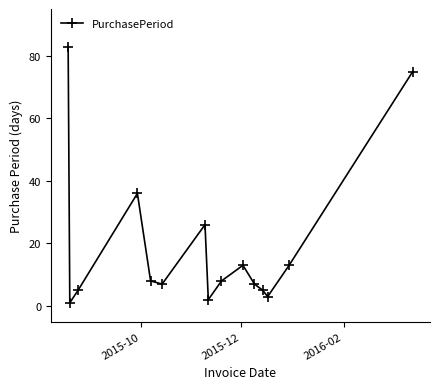

What is the difference between the second highest and minimum values?

74